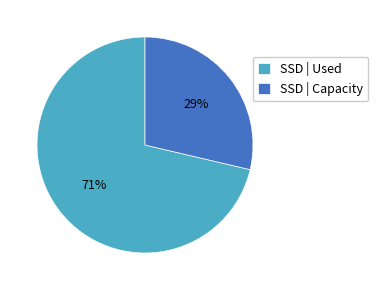

Is the sum of SSD | Capacity and SSD | Used greater than half?

Yes